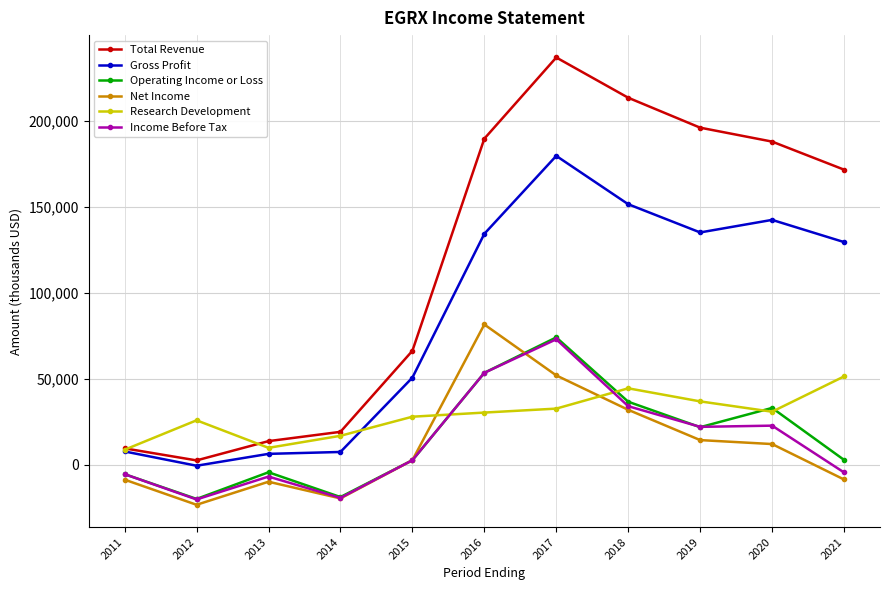

True or false: Gross Profit and Net Income intersect in this chart.

False